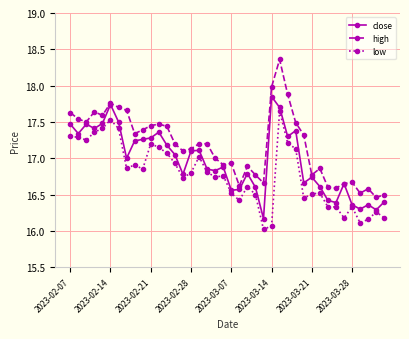

List the series in order of their peak value, lowest first.

low, close, high